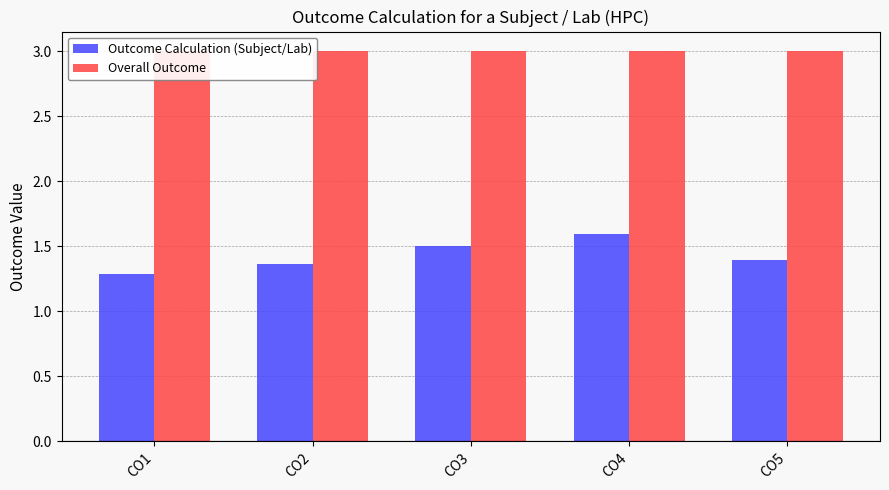

What is the lowest value of the Outcome Calculation (Subject/Lab) series?

1.3